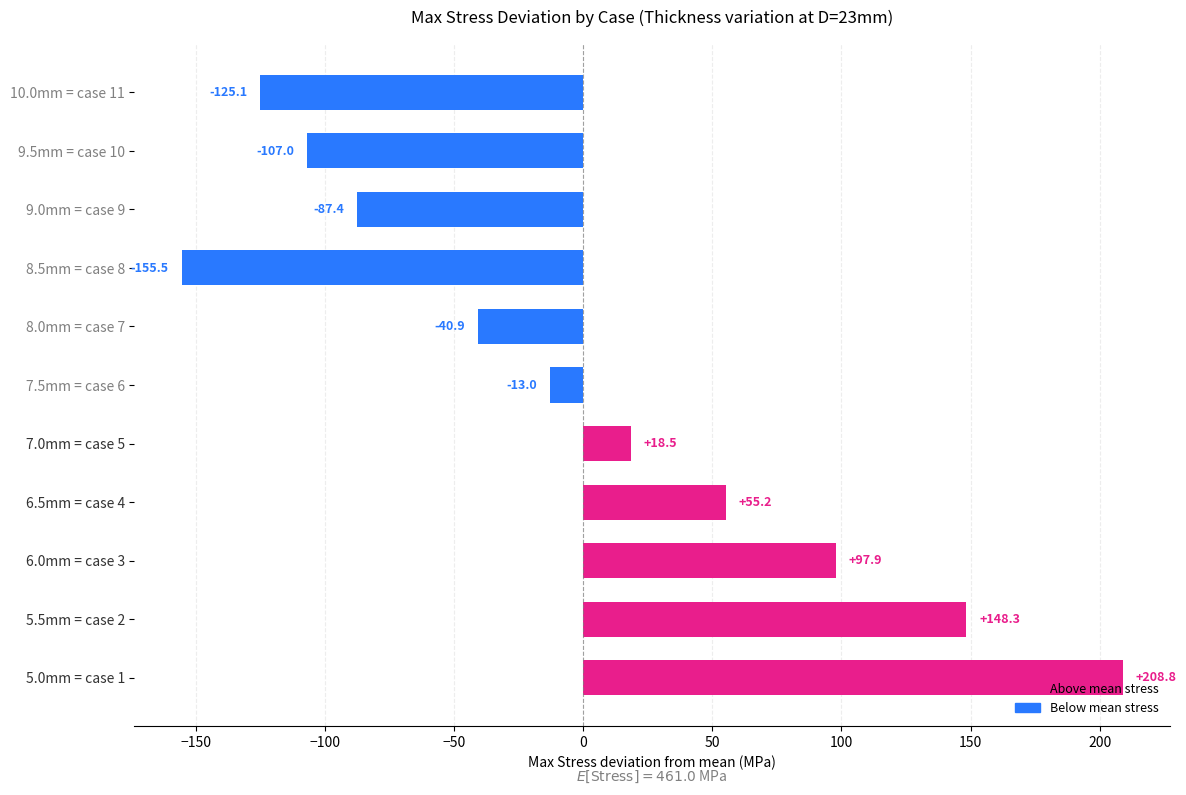

What is the minimum value shown in the chart?

-155.5